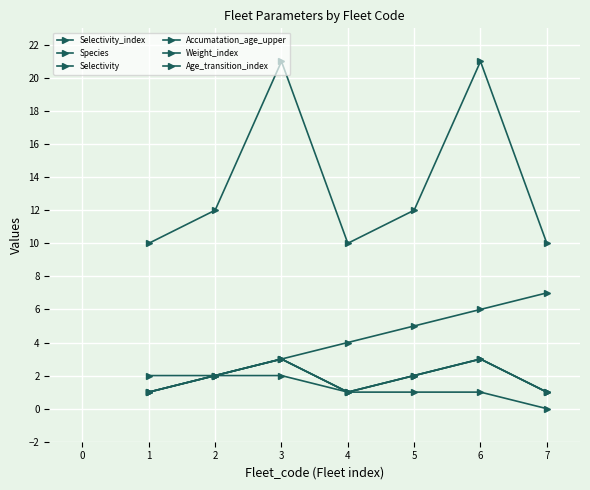

Is this an area chart (filled region under the line)?

No